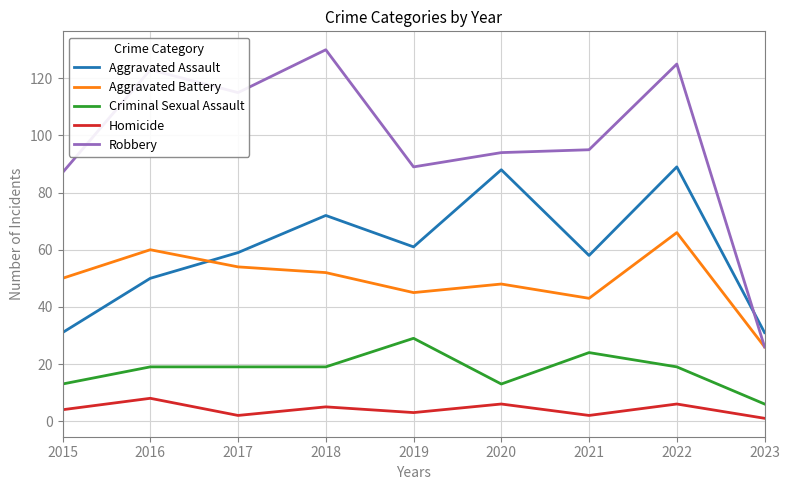

What is the minimum value shown in the chart?

1